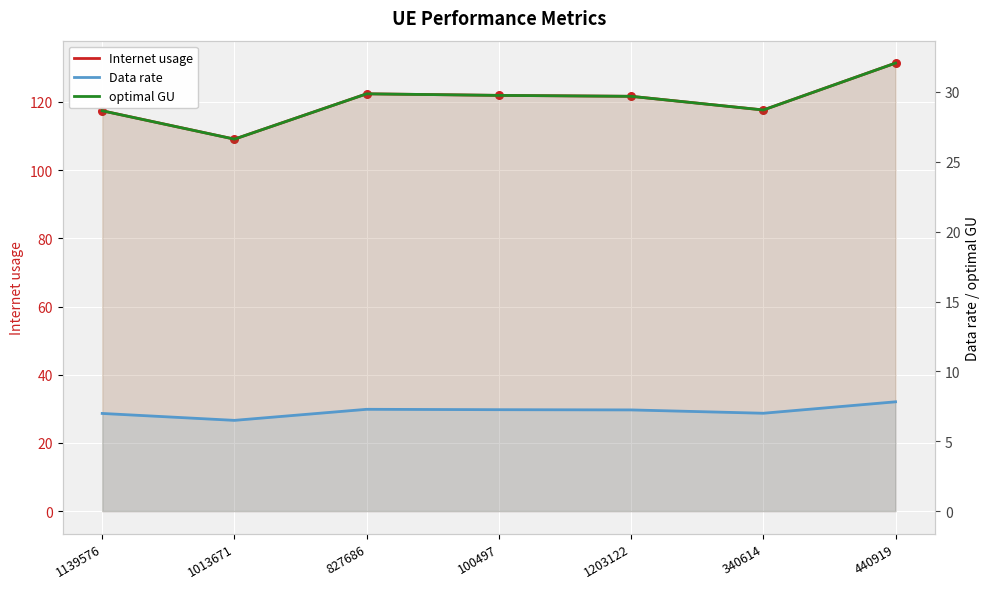

Which series reaches the maximum Y coordinate?

Internet usage